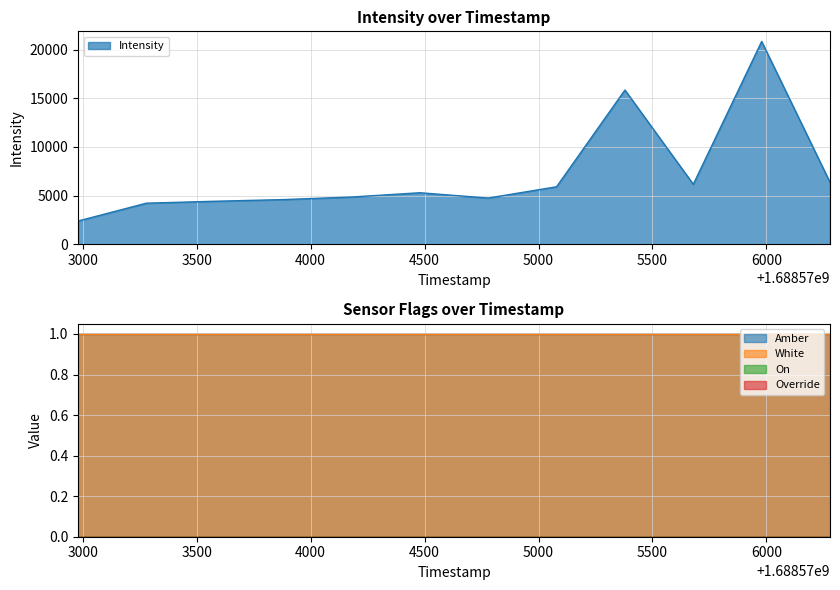

At which category is the sum across all series the highest?

1688575979